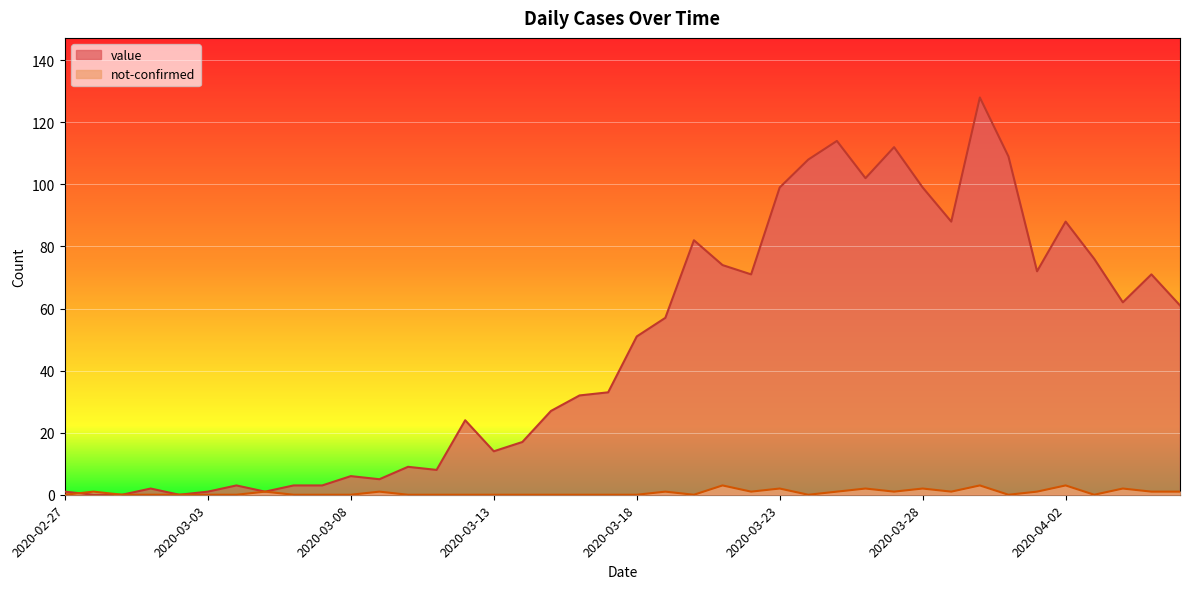

List the series in order of their overall mean, lowest first.

not-confirmed, value